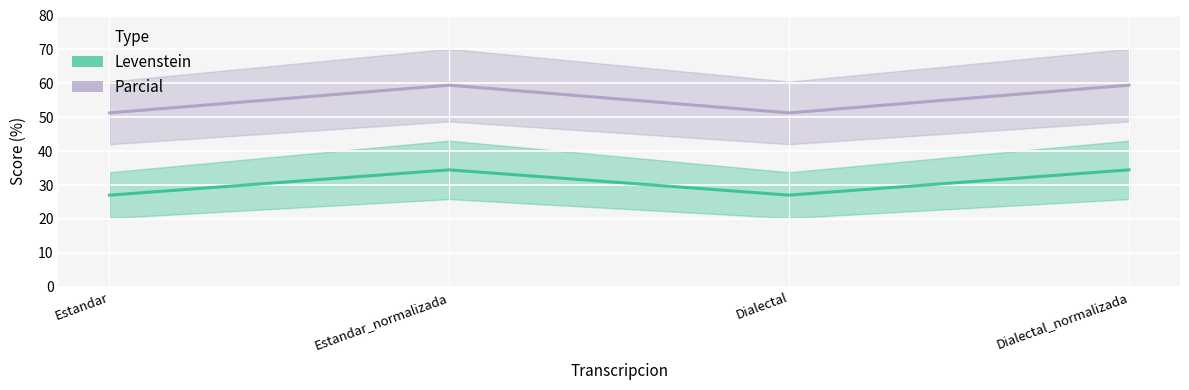

What are all the series names shown in the legend?

Levenstein, Parcial